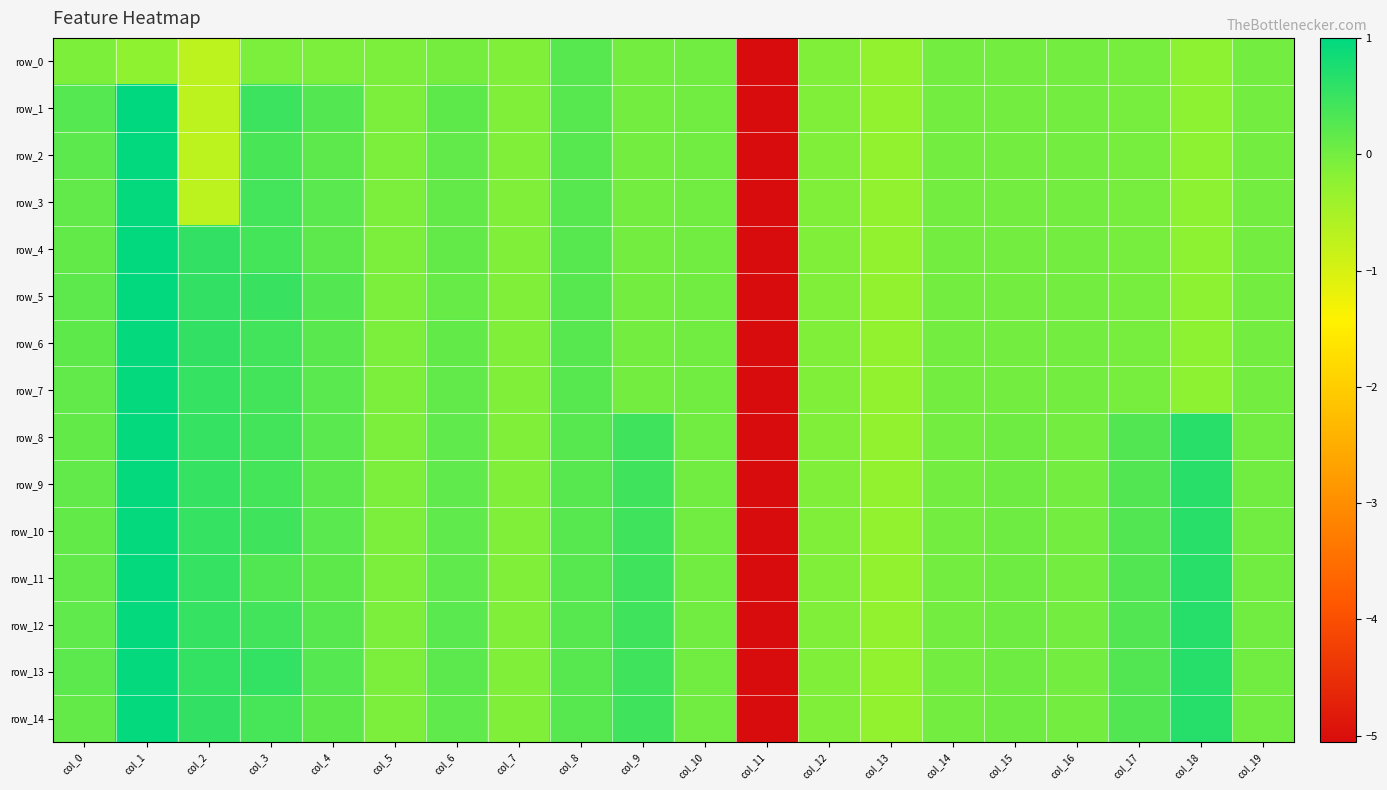

Which series changed the most between col_6 and col_18?

row_14